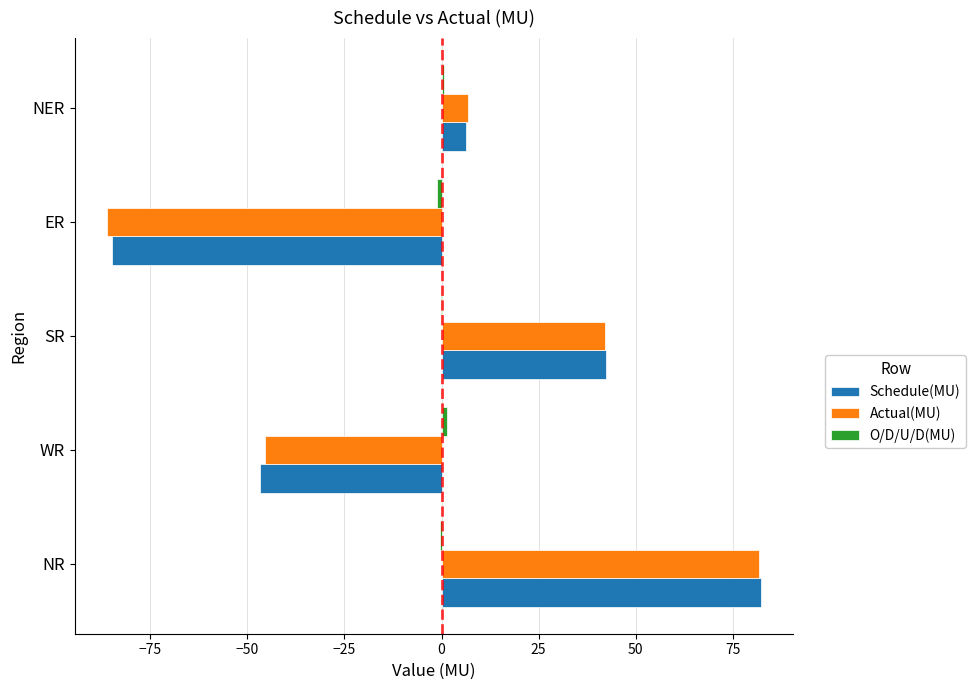

The Actual(MU) series shows 6.9 at NER. True or false?

True